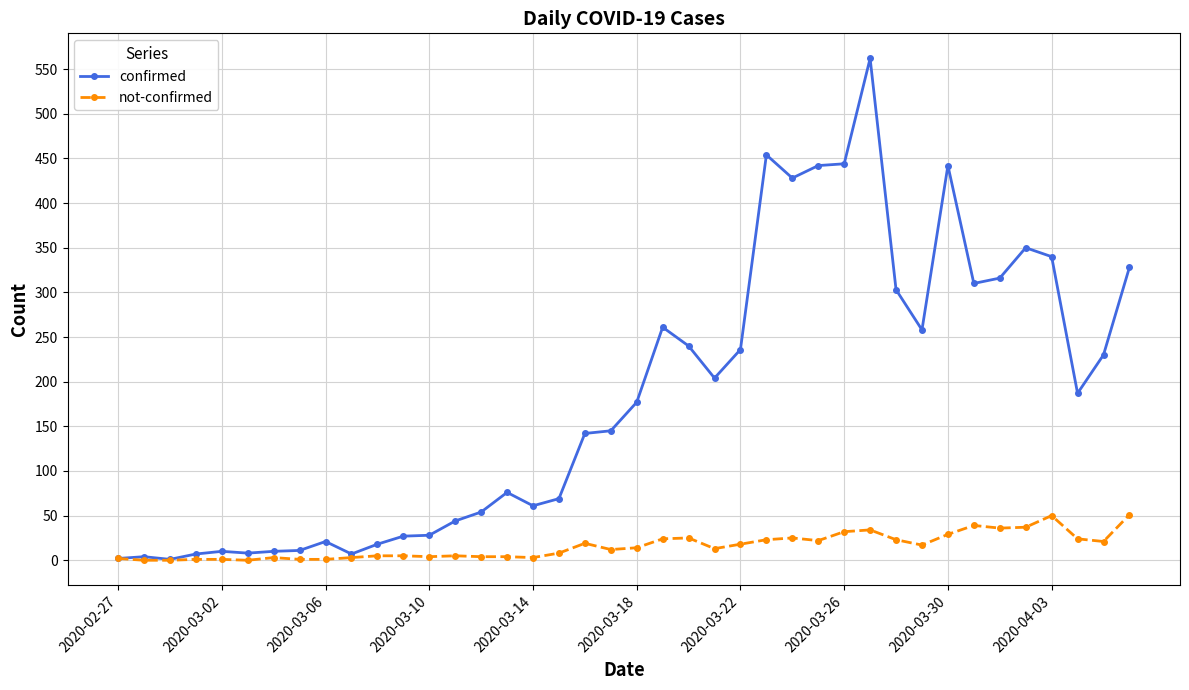

List the series in order of their overall mean, highest first.

confirmed, not-confirmed